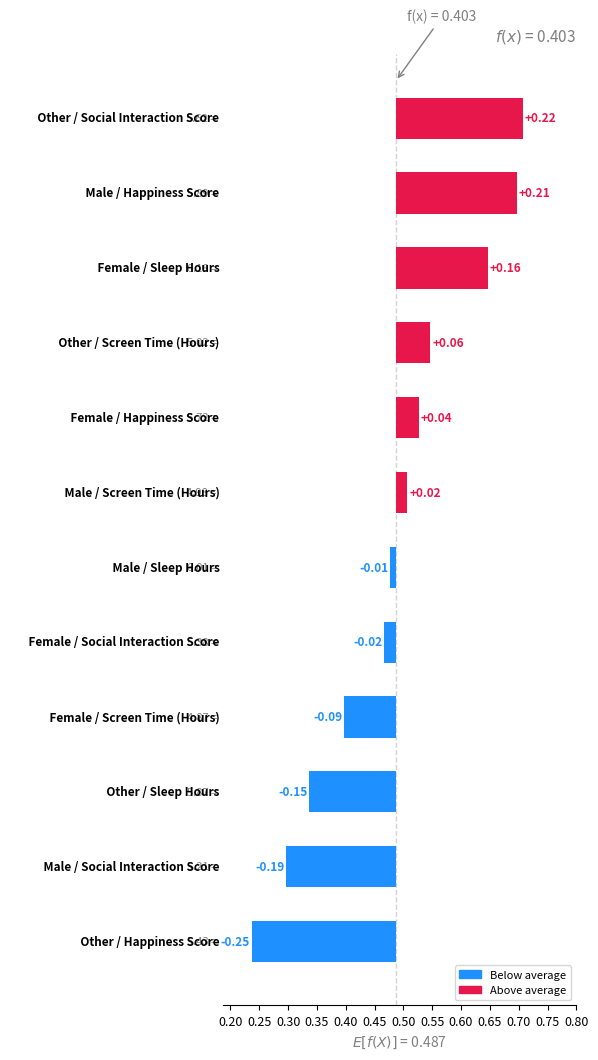

Which has a higher value, 0.40 or 0.45?

0.45